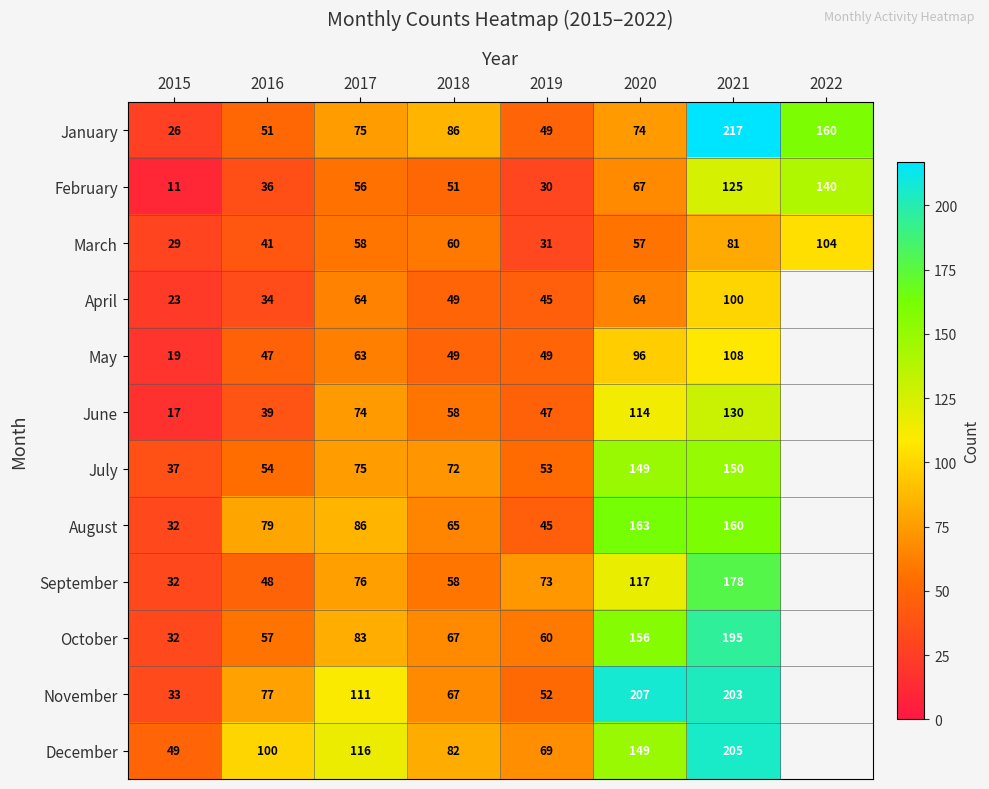

The March series shows 86 at 2018. True or false?

False